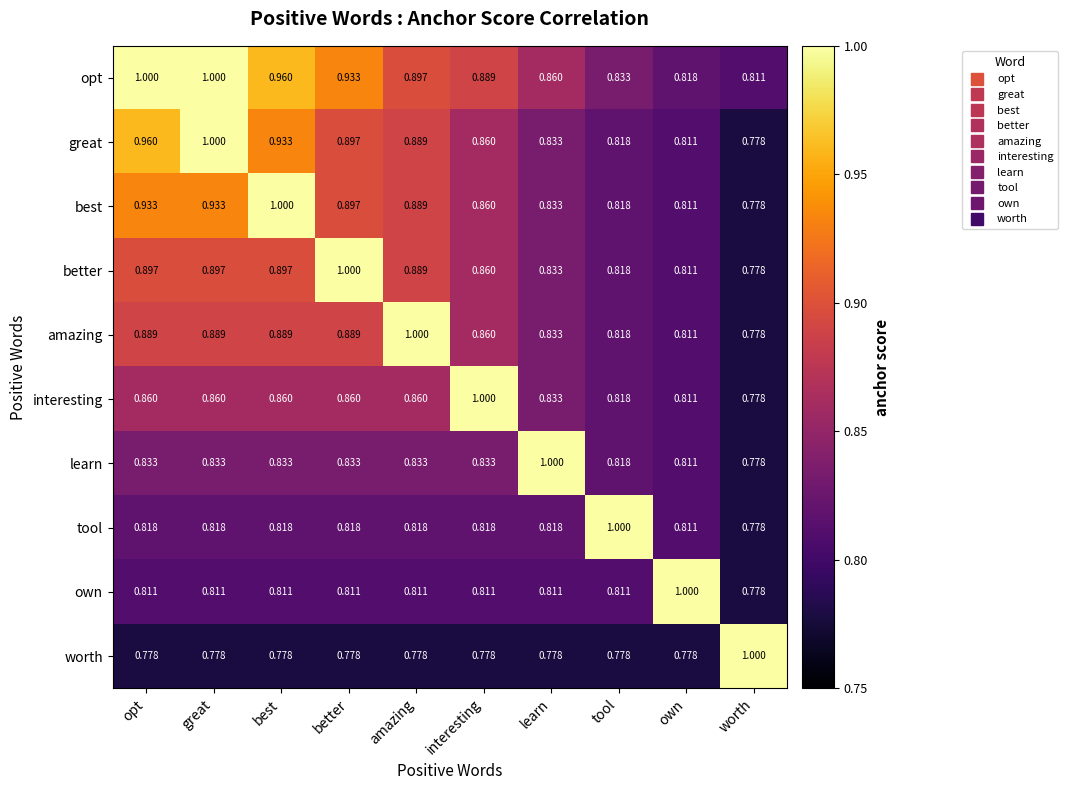

Rank the series at opt from highest to lowest value.

opt, great, best, better, amazing, interesting, learn, tool, own, worth